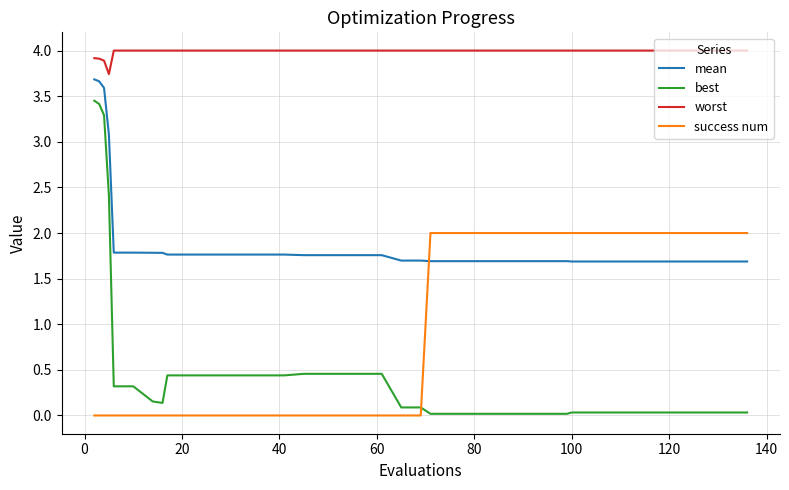

What is the highest value of the worst series?

4.0